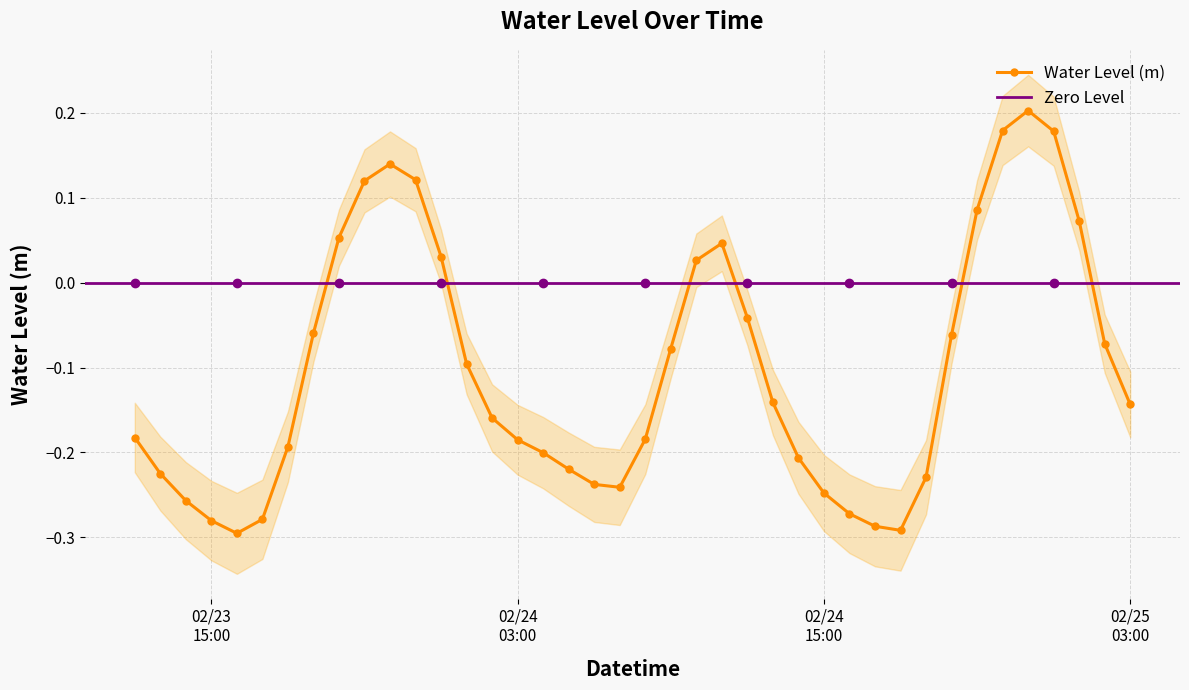

True or false: Water Level (m) has more than 1 points higher than both neighbors.

True